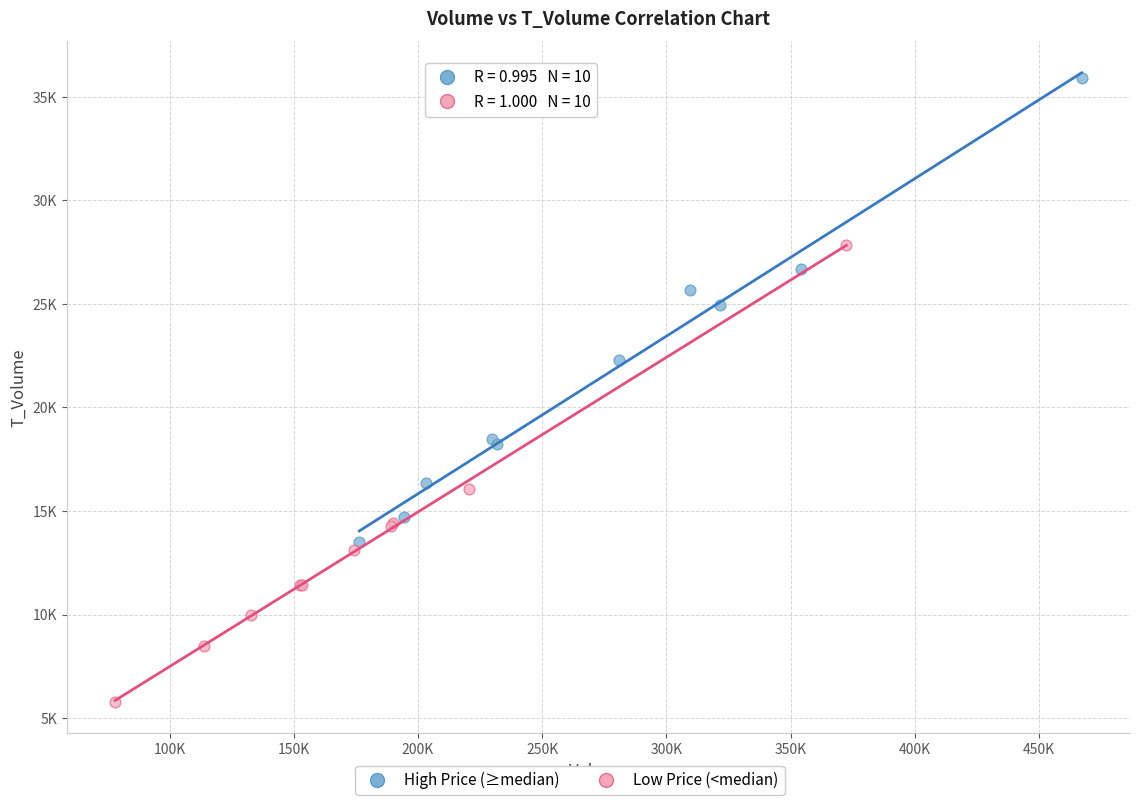

Which series contains the lowest Y value?

Low Price (<median)